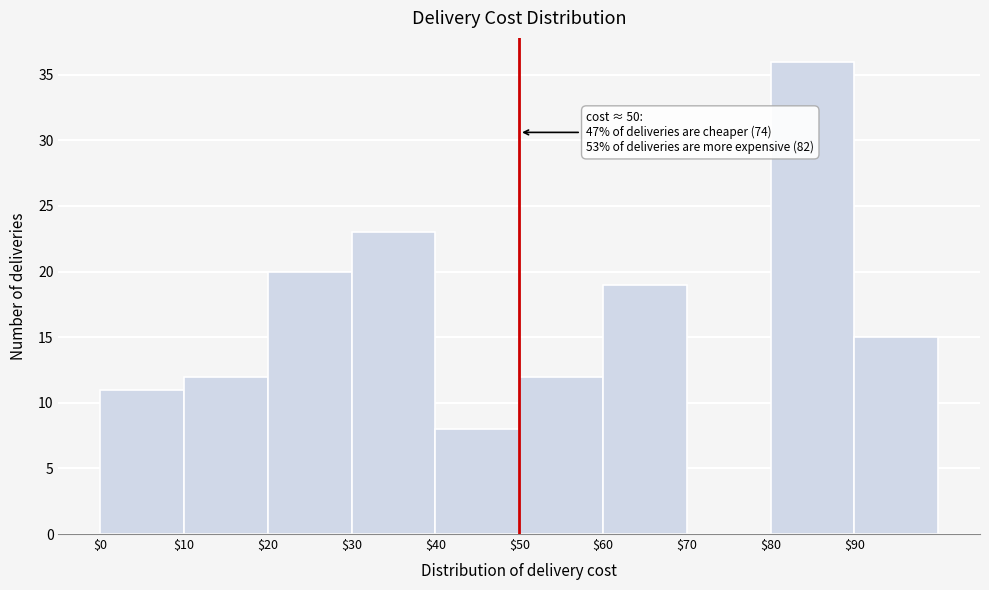

Which range on the x-axis has the tallest bar?

80 to 90